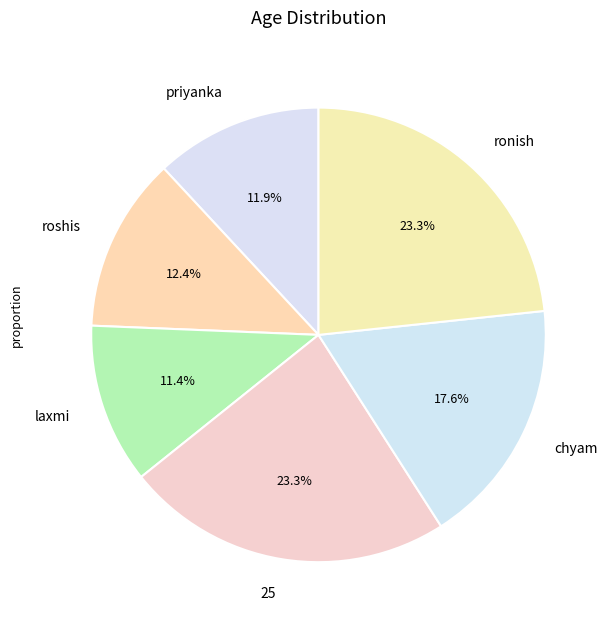

Is there a majority slice in this chart?

No